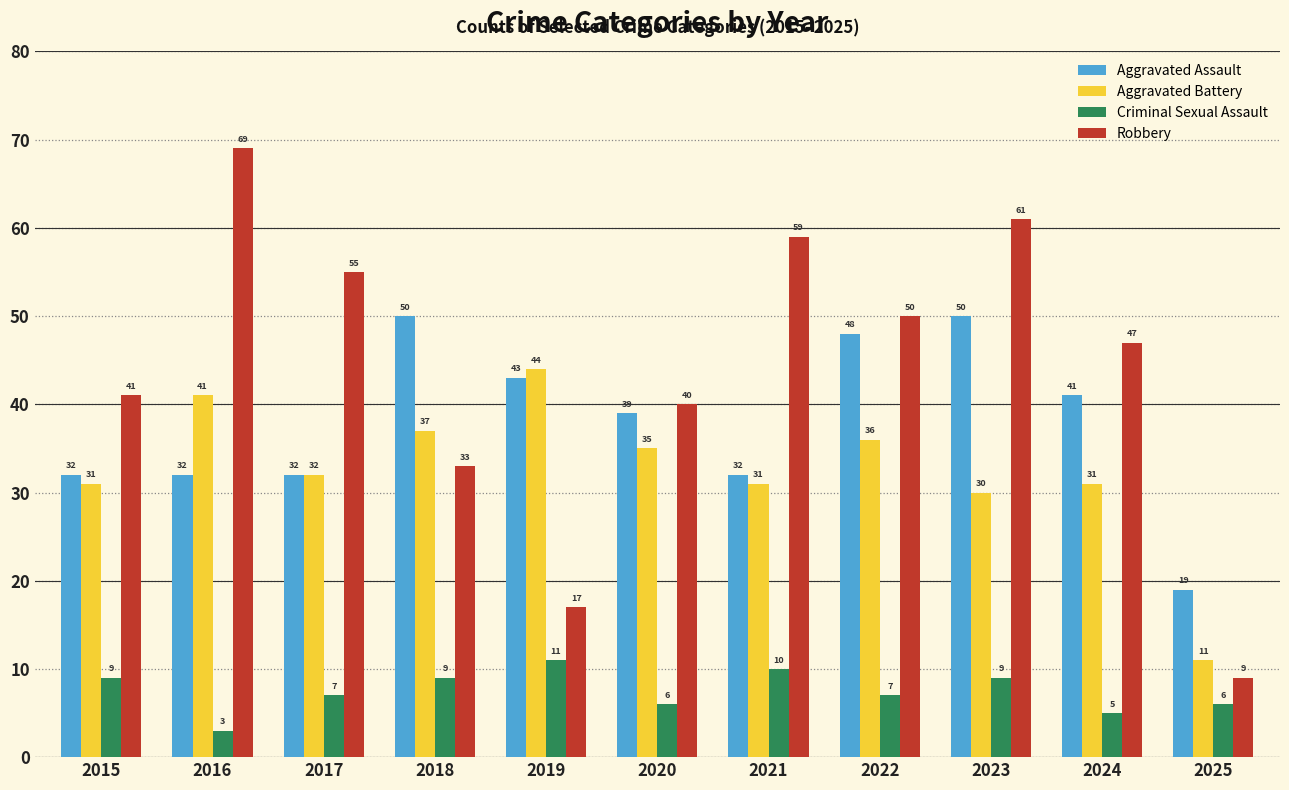

What is the difference between the highest and lowest values at 2016?

66